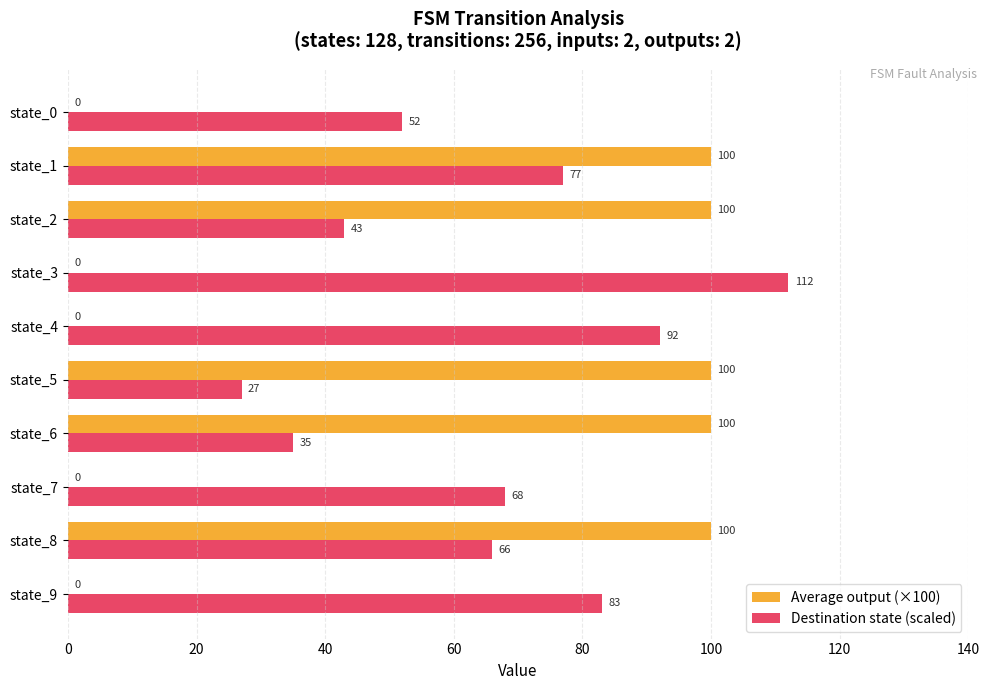

Which series changed the most between state_3 and state_5?

Average output (×100)